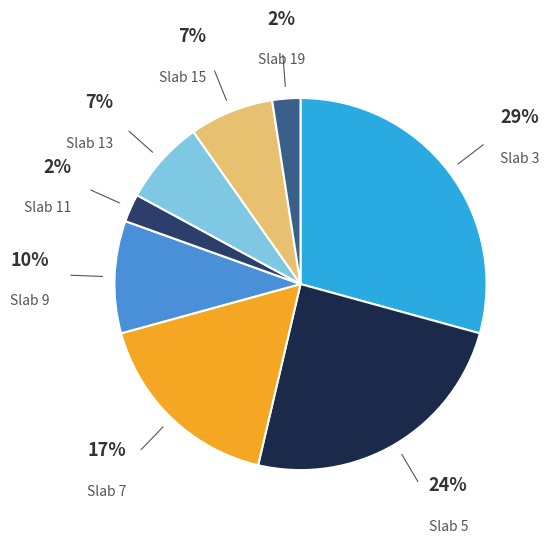

Is there a majority slice in this chart?

No